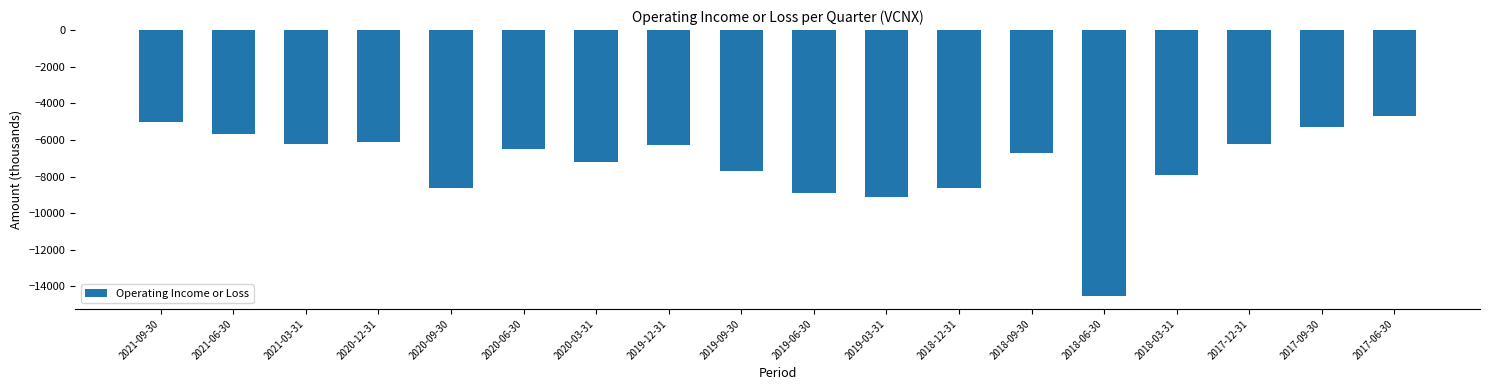

What is the label of the 18th bar from the right?

2021-09-30